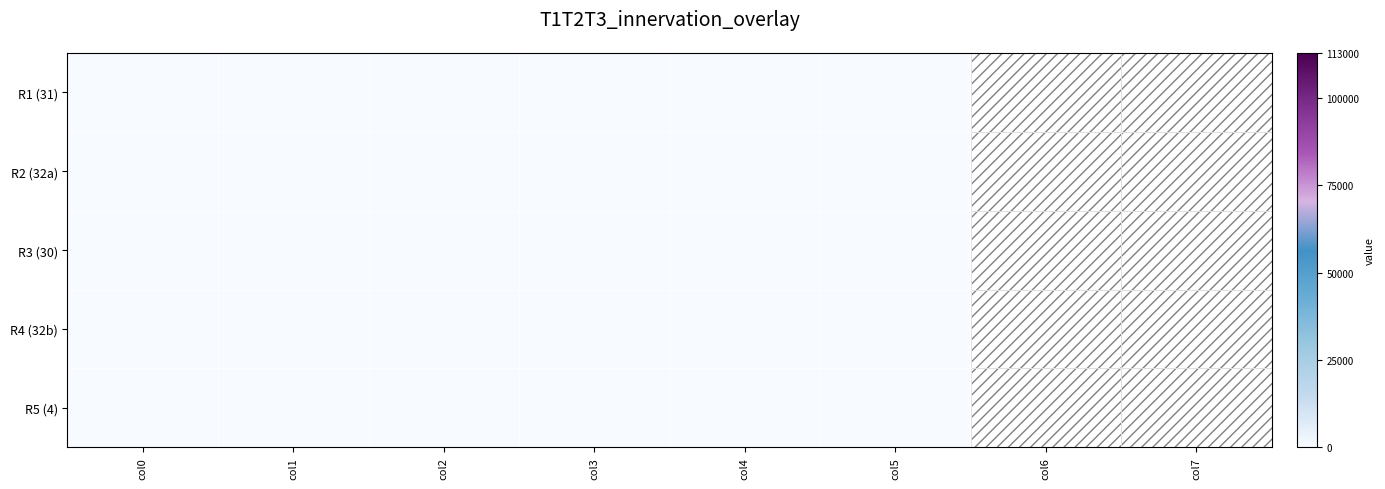

Which series has the widest spread of values?

R3 (30)